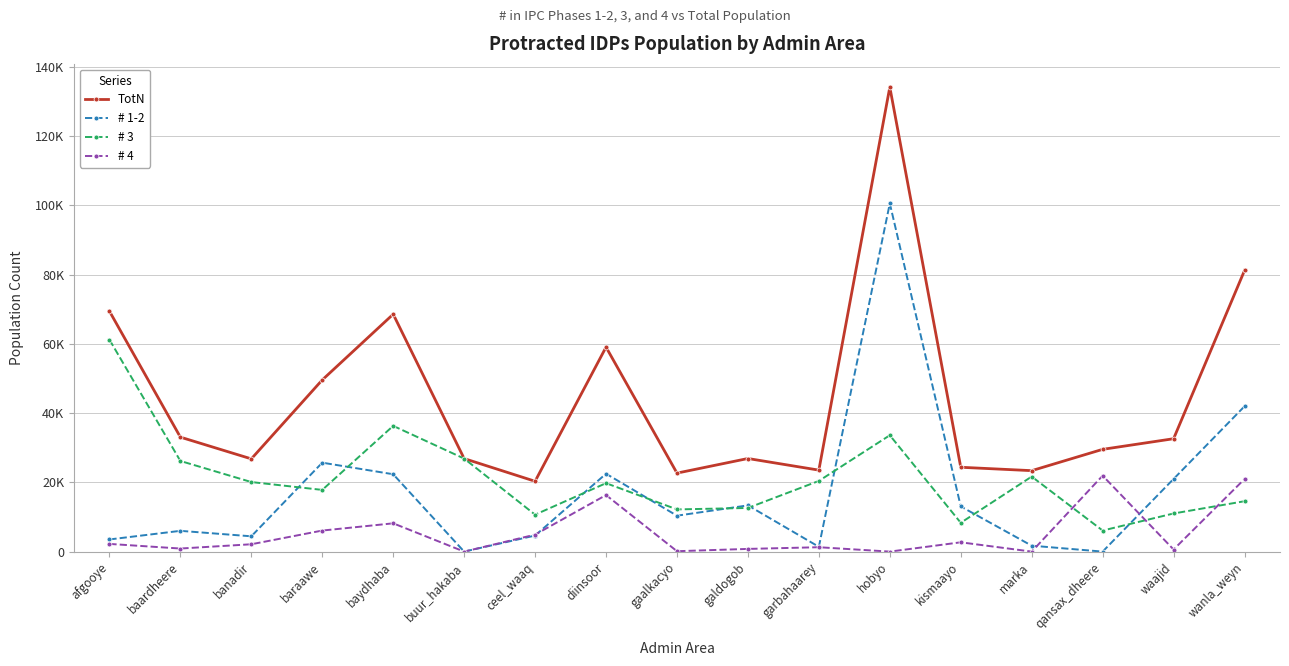

Does the chart display data point markers on the line(s)?

Yes